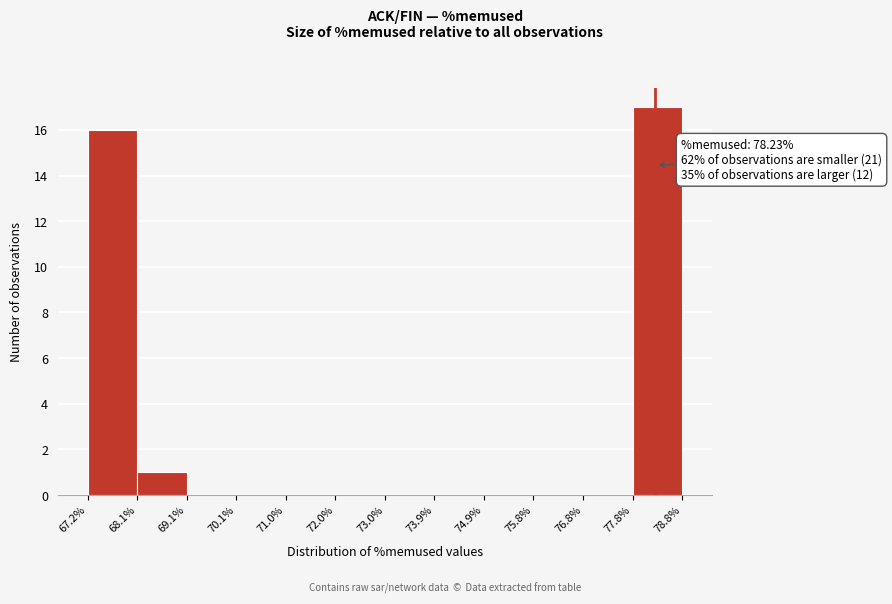

Over which range of the x-axis is the bar tallest?

77.8% to 78.8%